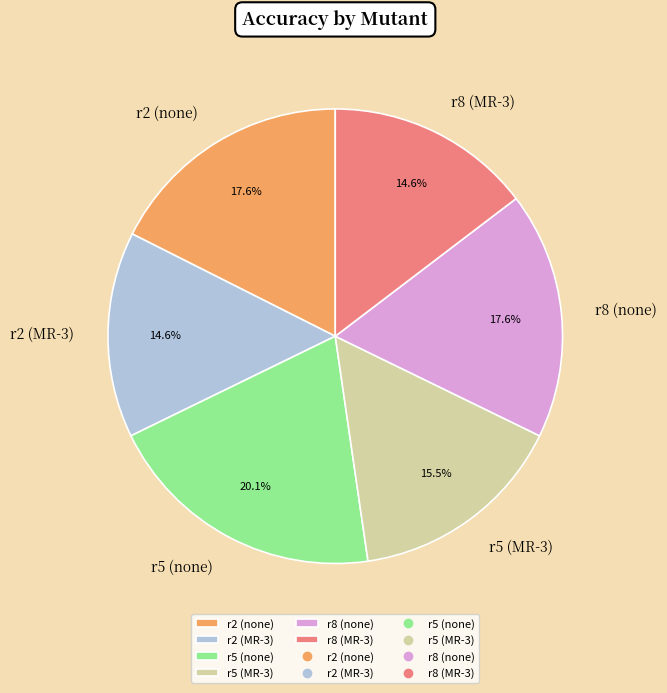

How many segments does this pie chart have?

6